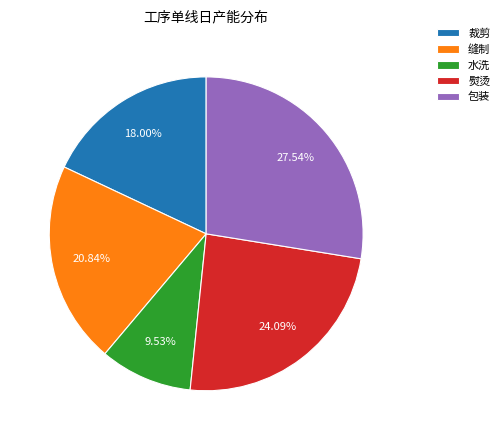

Is it true that 缝制 is 12% of the pie?

False